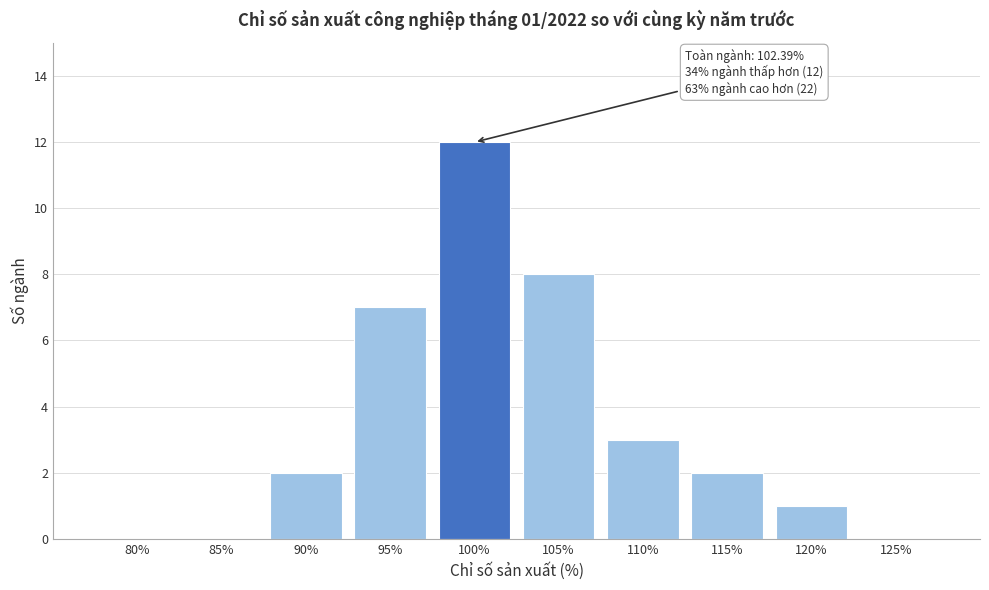

Reading left to right, what are all the values shown in this chart?

80%=0	85%=0	90%=2	95%=7	100%=12	105%=8	110%=3	115%=2	120%=1	125%=0